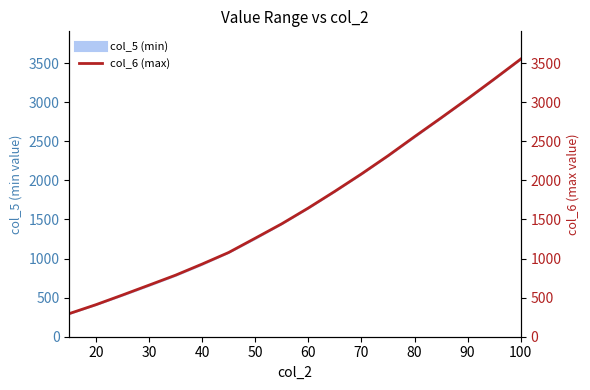

Reading left to right, transcribe all the data shown in this chart.

295.8	409.5	533.0	659.6	787.2	929.2	1077.4	1260.1	1444.6	1646.5	1860.4	2082.1	2314.5	2559.3	2799.7	3044.5	3295.9	3552.2